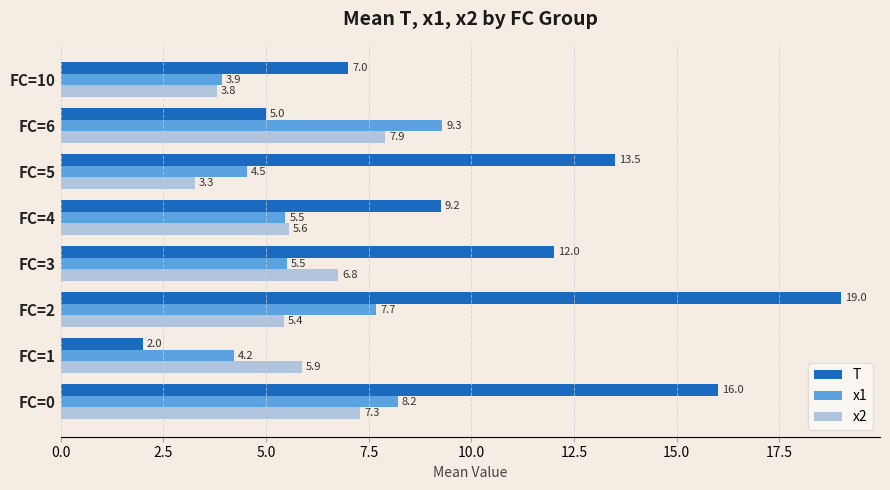

List the series in order of their peak value, highest first.

T, x1, x2